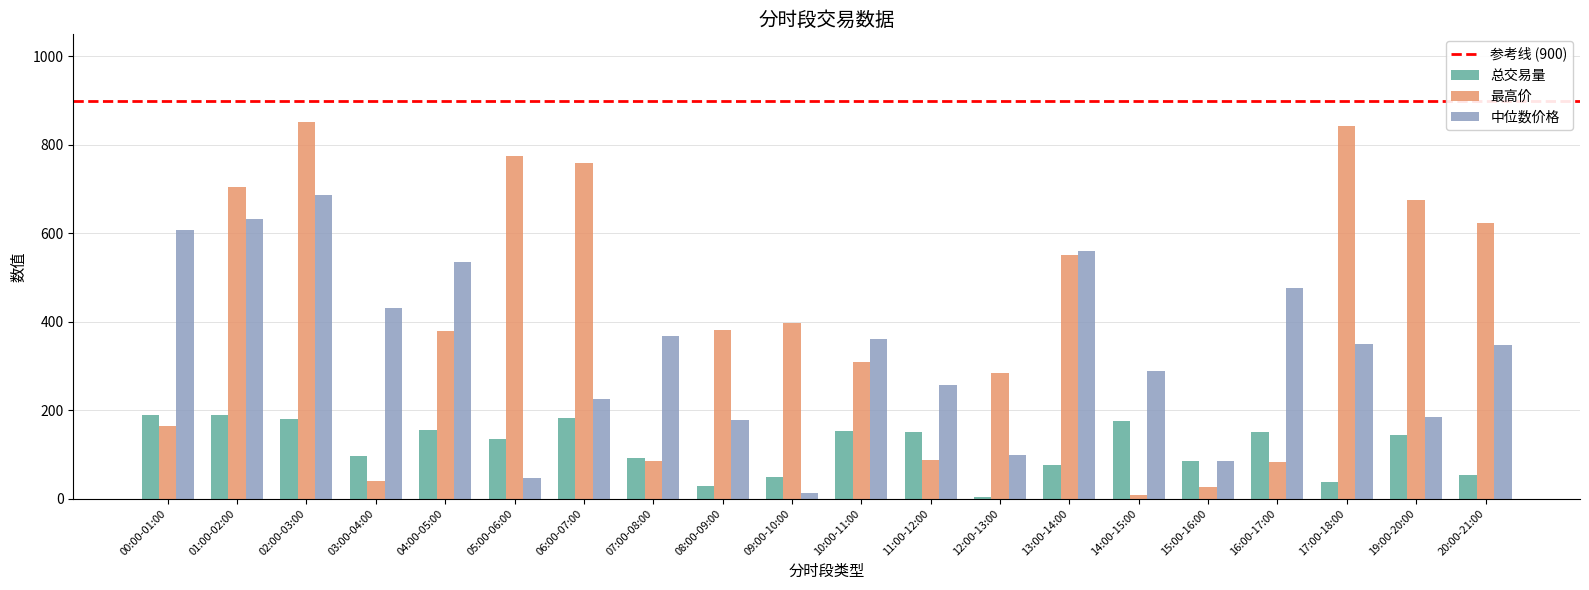

At how many categories does at least one series exceed 213?

19